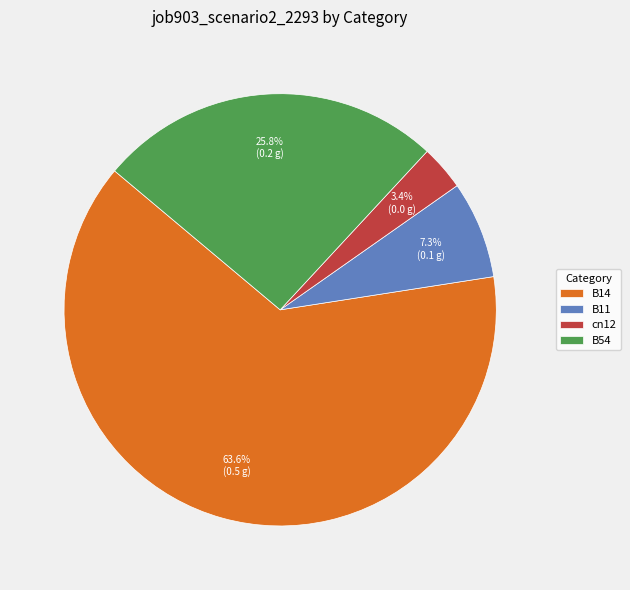

Is there a majority slice in this chart?

Yes